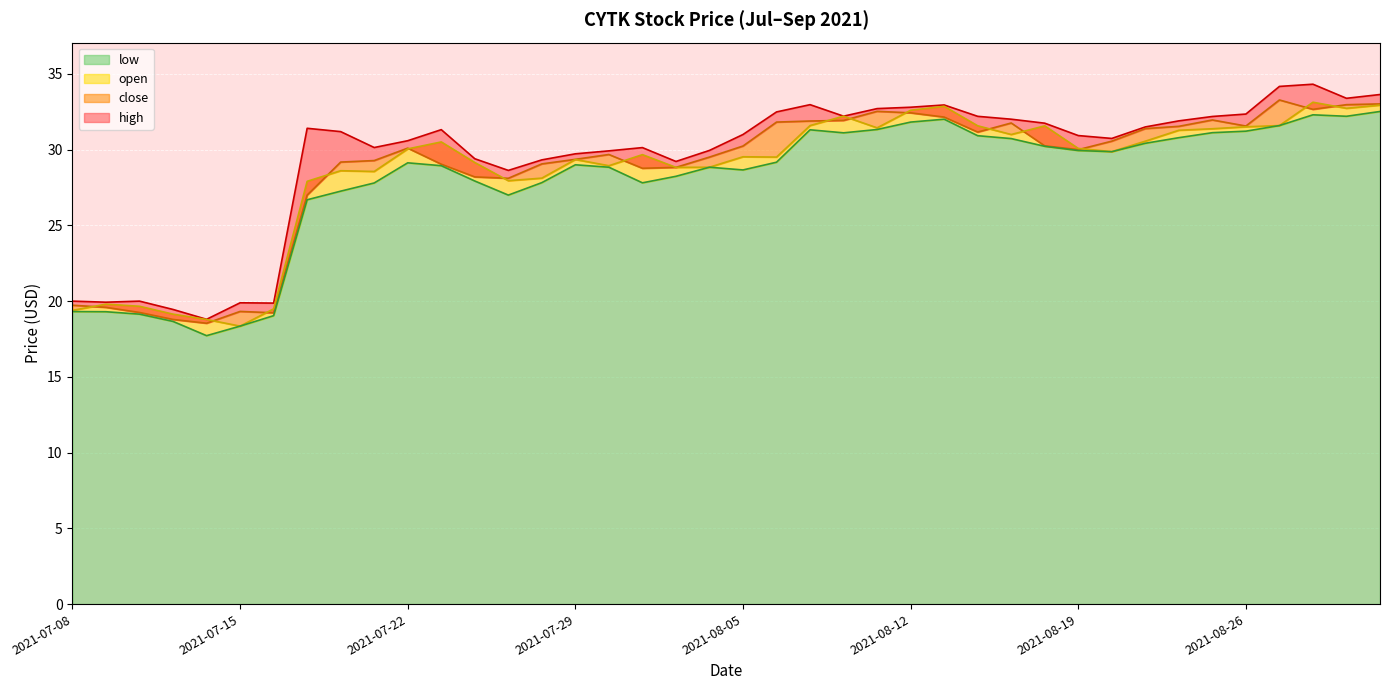

How many interior local peaks does the high series have?

8